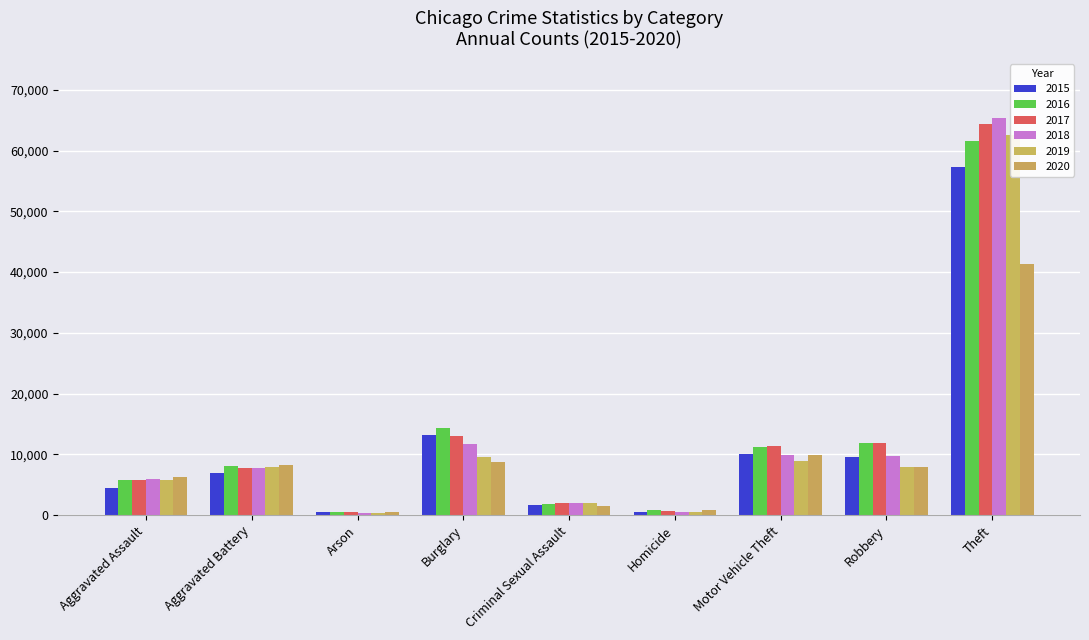

Rank the categories by 2018 value from lowest to highest.

Arson, Homicide, Criminal Sexual Assault, Aggravated Assault, Aggravated Battery, Robbery, Motor Vehicle Theft, Burglary, Theft